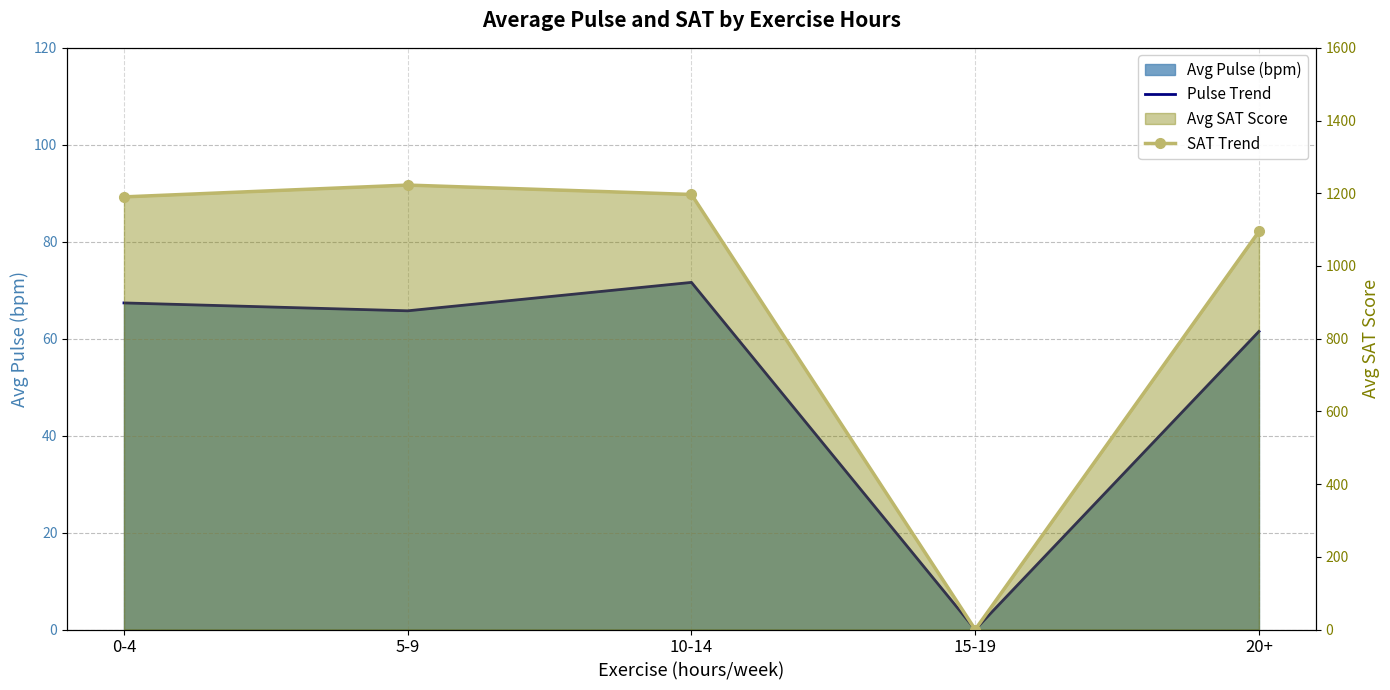

What is the difference between the maximum and minimum values in the Pulse Trend series?

71.6